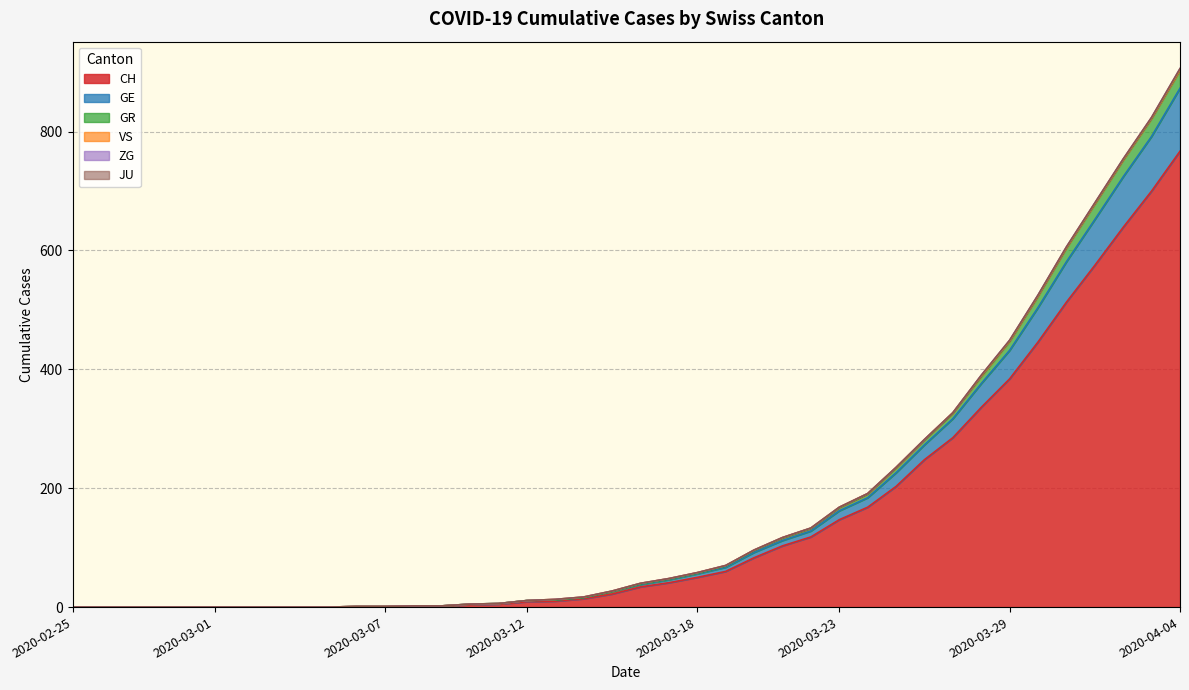

Does the chart have visible grid lines?

Yes